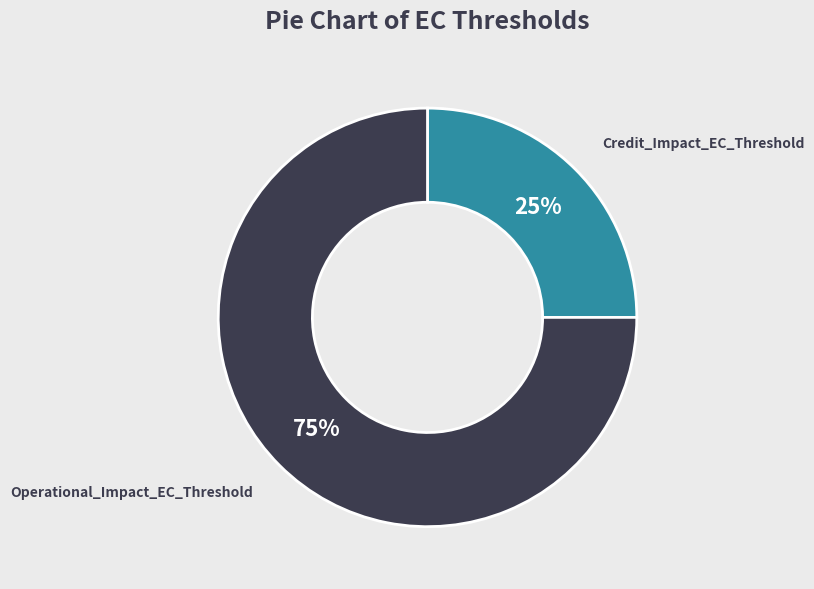

How many slices are in this pie chart?

2